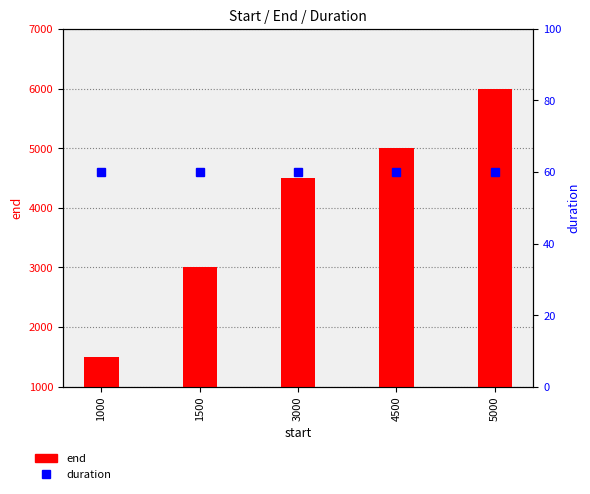

Which label corresponds to the largest value in the chart?

5000